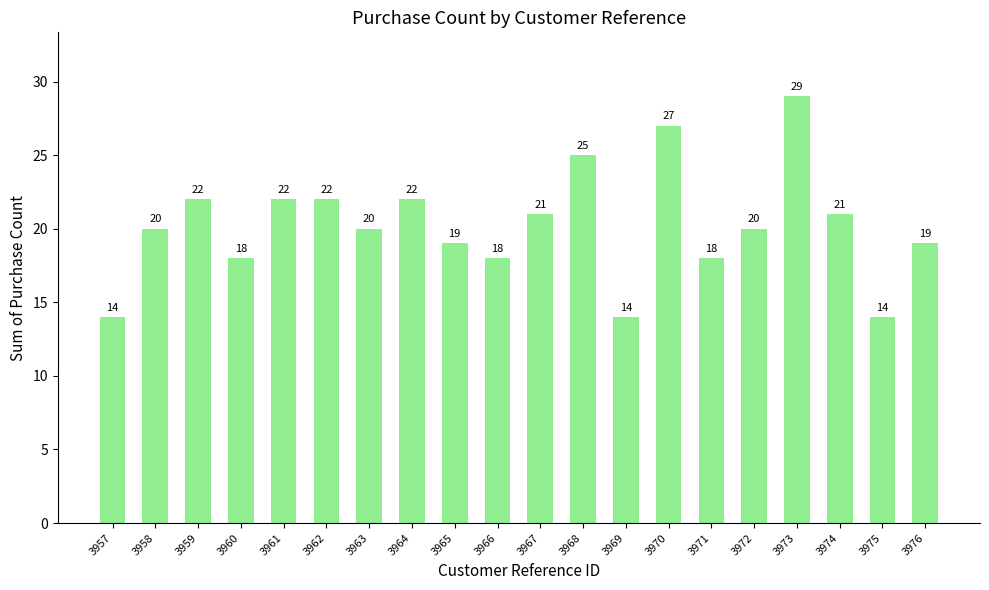

What is the change in value from 3973 to 3976?

-10